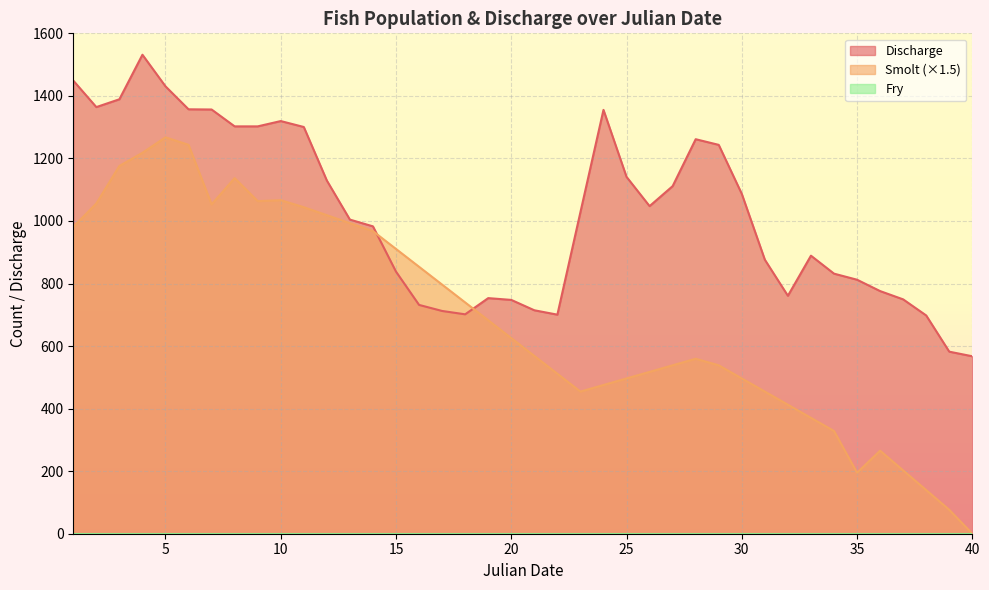

List the labels in order of Smolt value, largest first.

5, 6, 4, 3, 8, 10, 9, 2, 7, 11, 12, 13, 1, 14, 15, 16, 17, 18, 19, 20, 21, 28, 27, 29, 26, 22, 25, 30, 24, 23, 31, 32, 33, 34, 36, 37, 35, 38, 39, 40